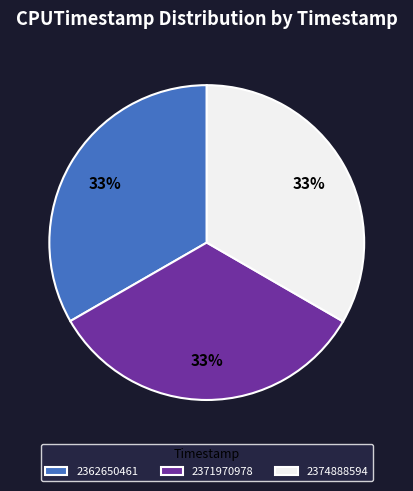

Approximately how many times larger is the value at 2362650461 compared to 2371970978?

1.0